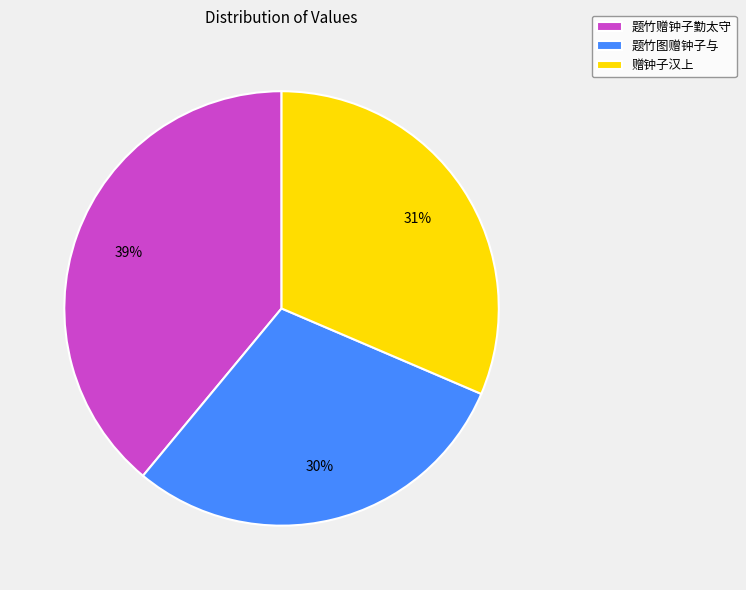

The 题竹赠钟子勤太守 slice represents 30% of the pie. True or false?

False